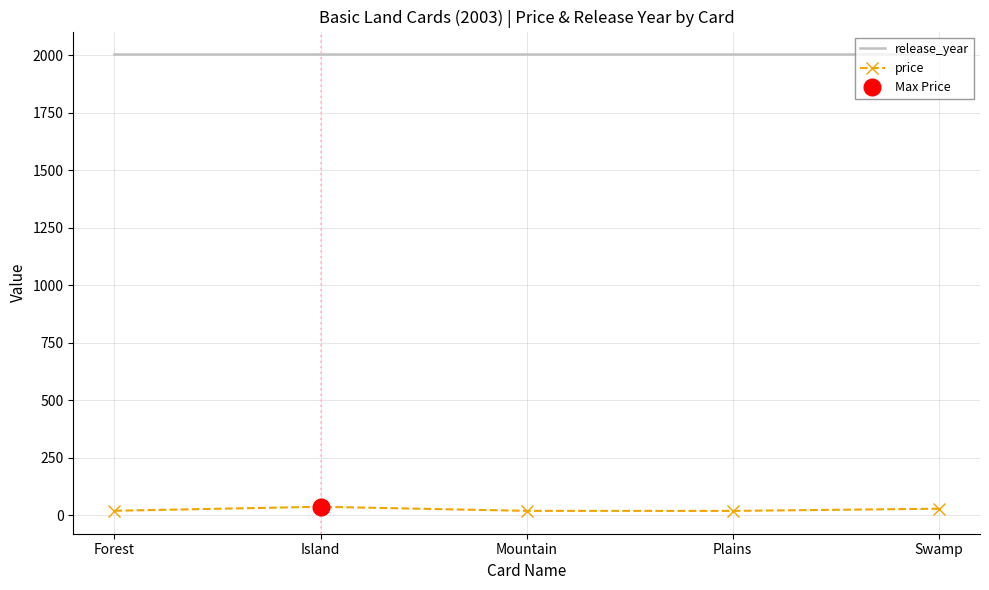

Reading left to right, transcribe all the data shown in this chart.

release_year: 2003.0	2003.0	2003.0	2003.0	2003.0
price: 18.5	36.0	18.2	18.0	27.5